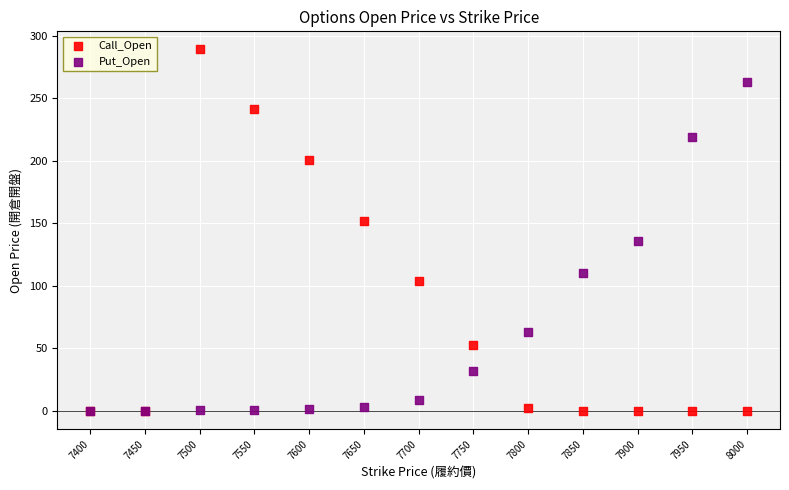

In the Put_Open series, what Y value is closest to 131?

136.0